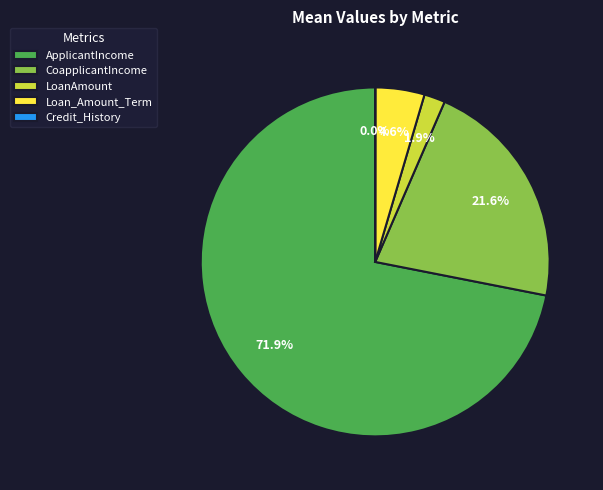

Combined, do Loan_Amount_Term and ApplicantIncome account for over 50%?

Yes